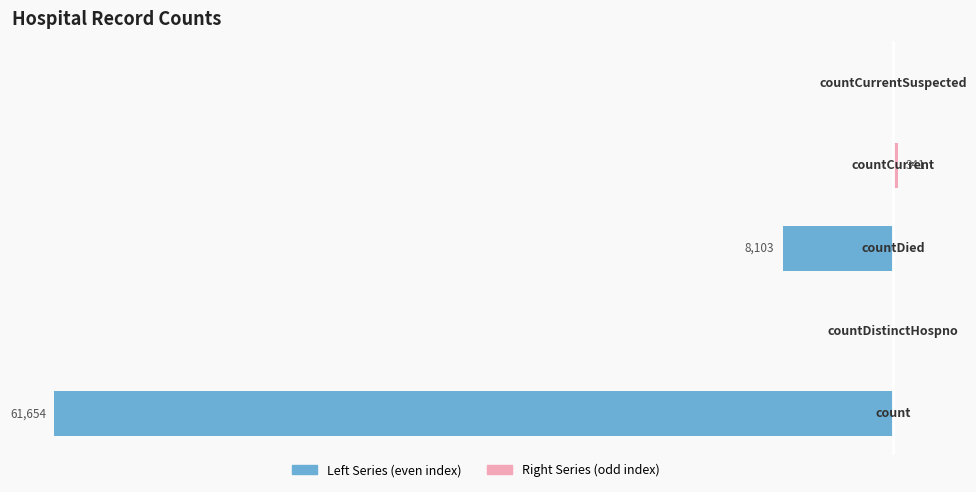

At how many categories does at least one series exceed -60962?

5